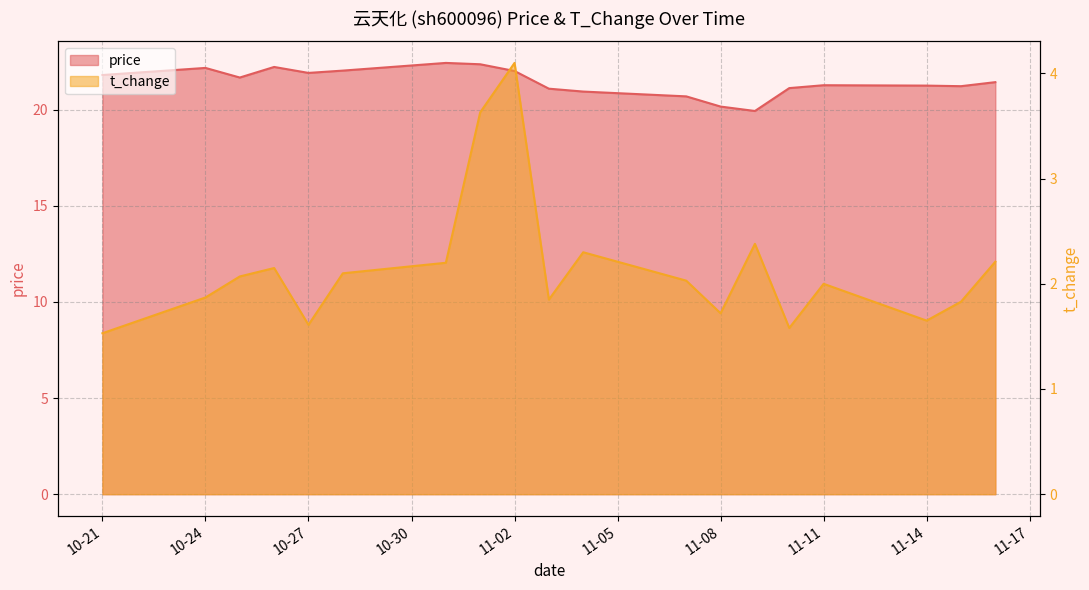

Where is the first local minimum for price?

2022-10-25